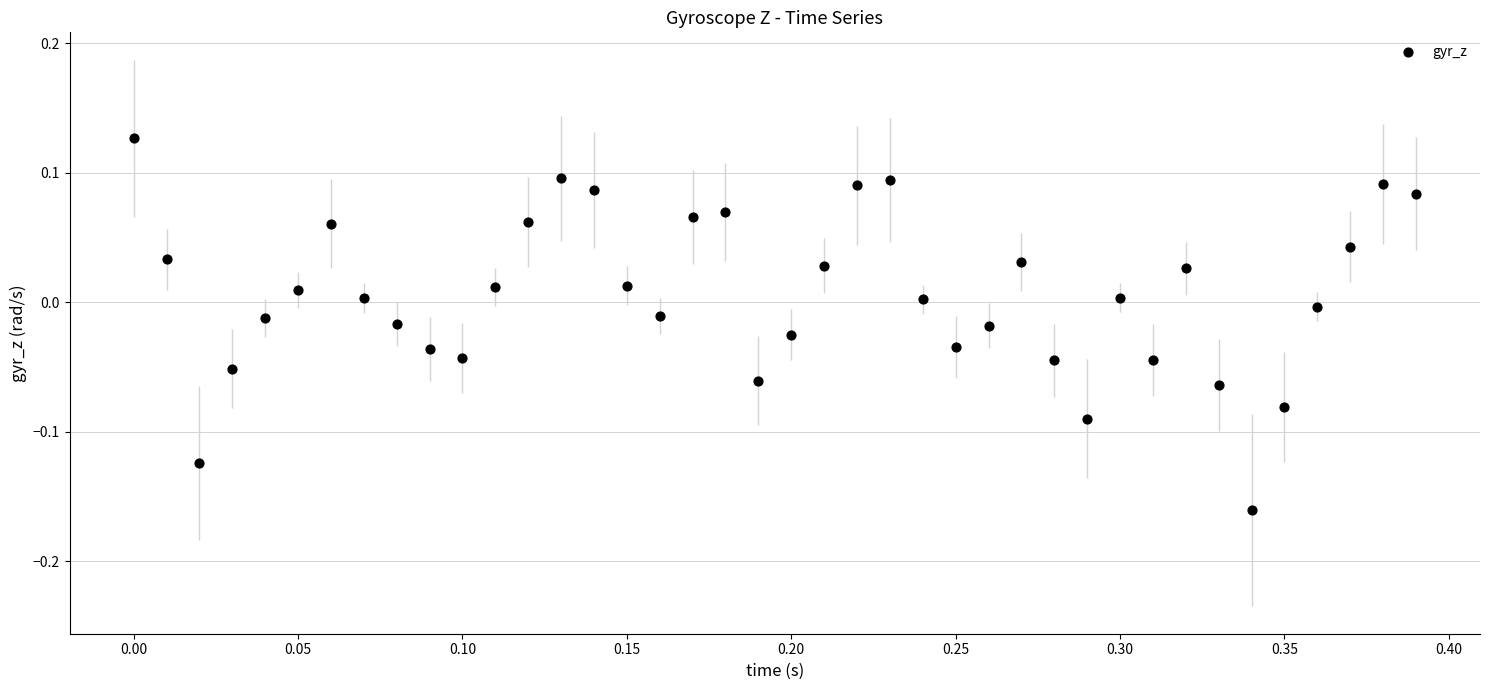

What is the range of X values (max minus min)?

0.4